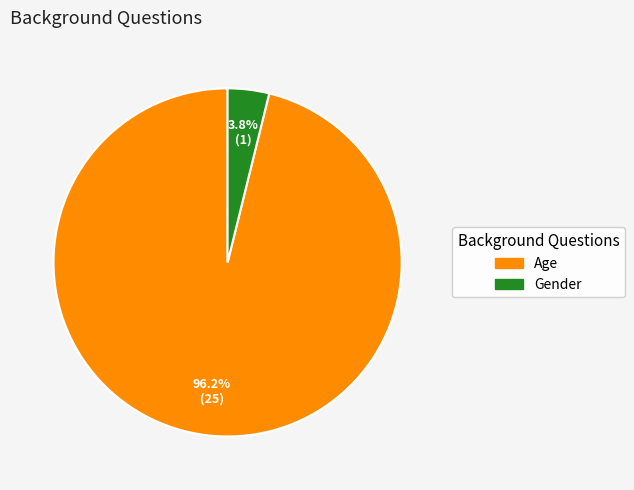

How many slices are in this pie chart?

2